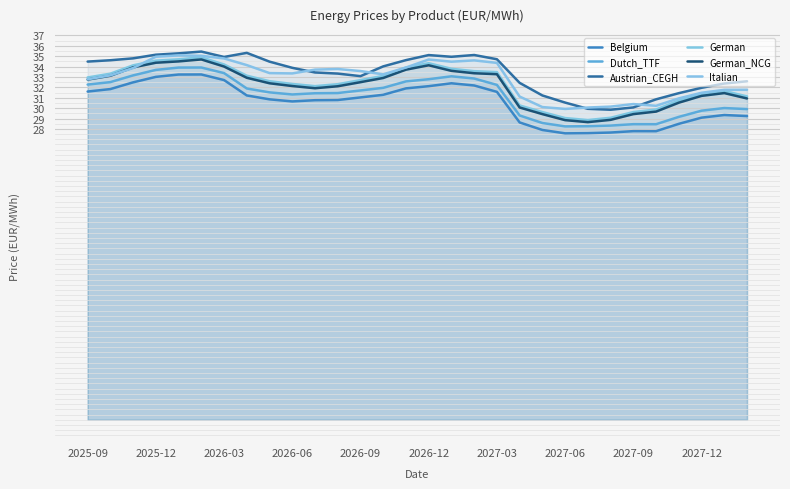

What is the difference between the second highest and minimum values in the Austrian_CEGH series?

5.5